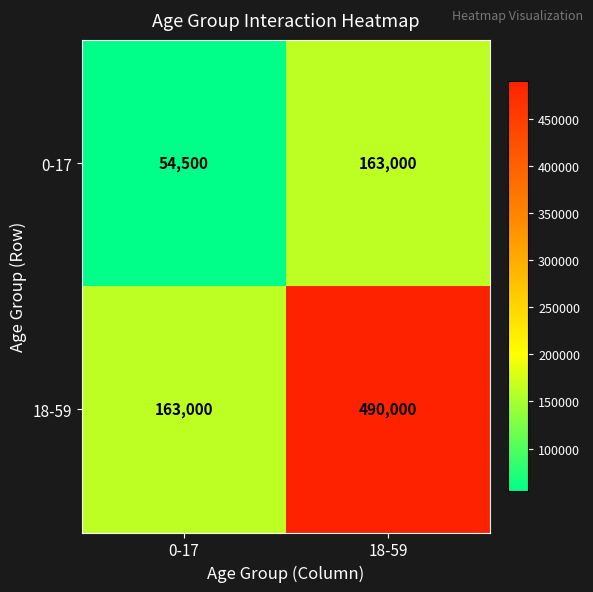

True or false: 0-17 has a value of 54500 at 0-17.

True